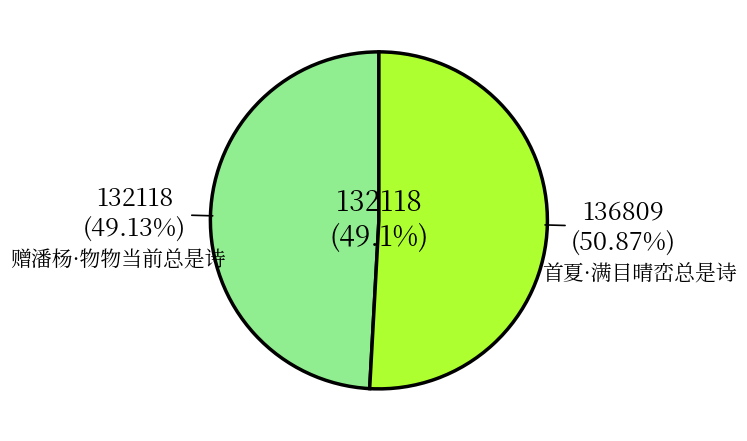

How many slices are in this pie chart?

2